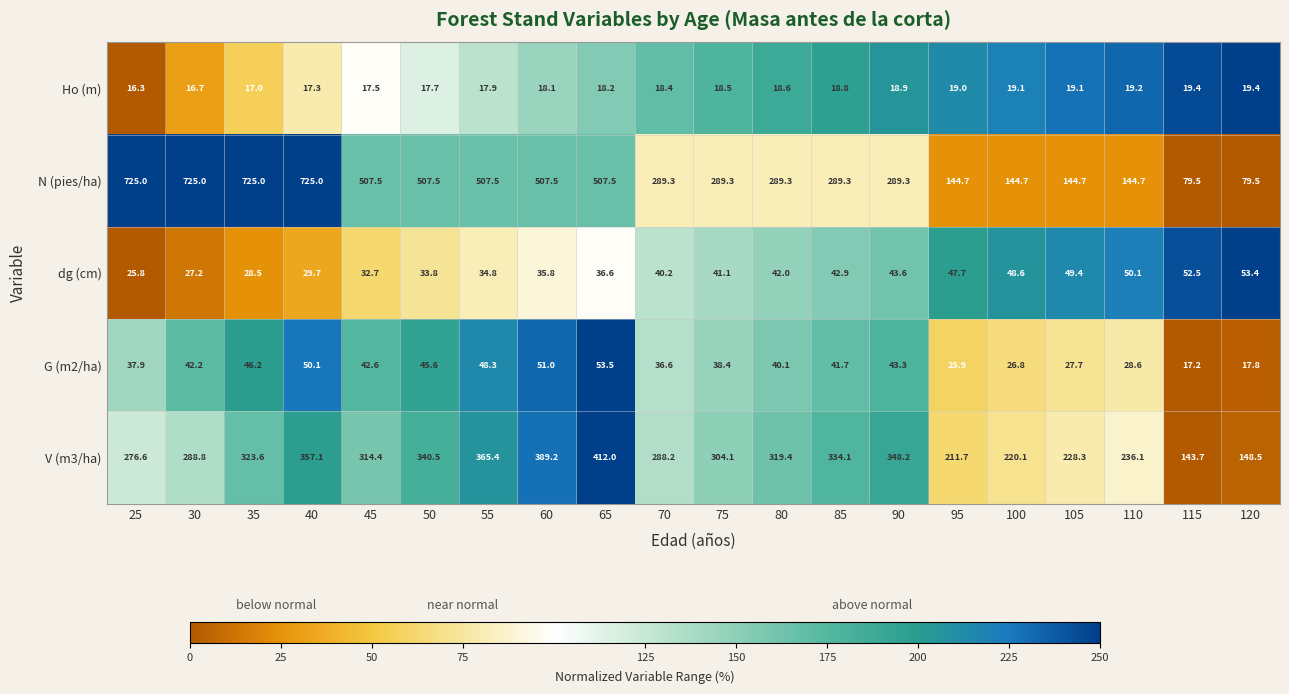

The value of G (m2/ha) at 100 is 13.0. True or false?

False